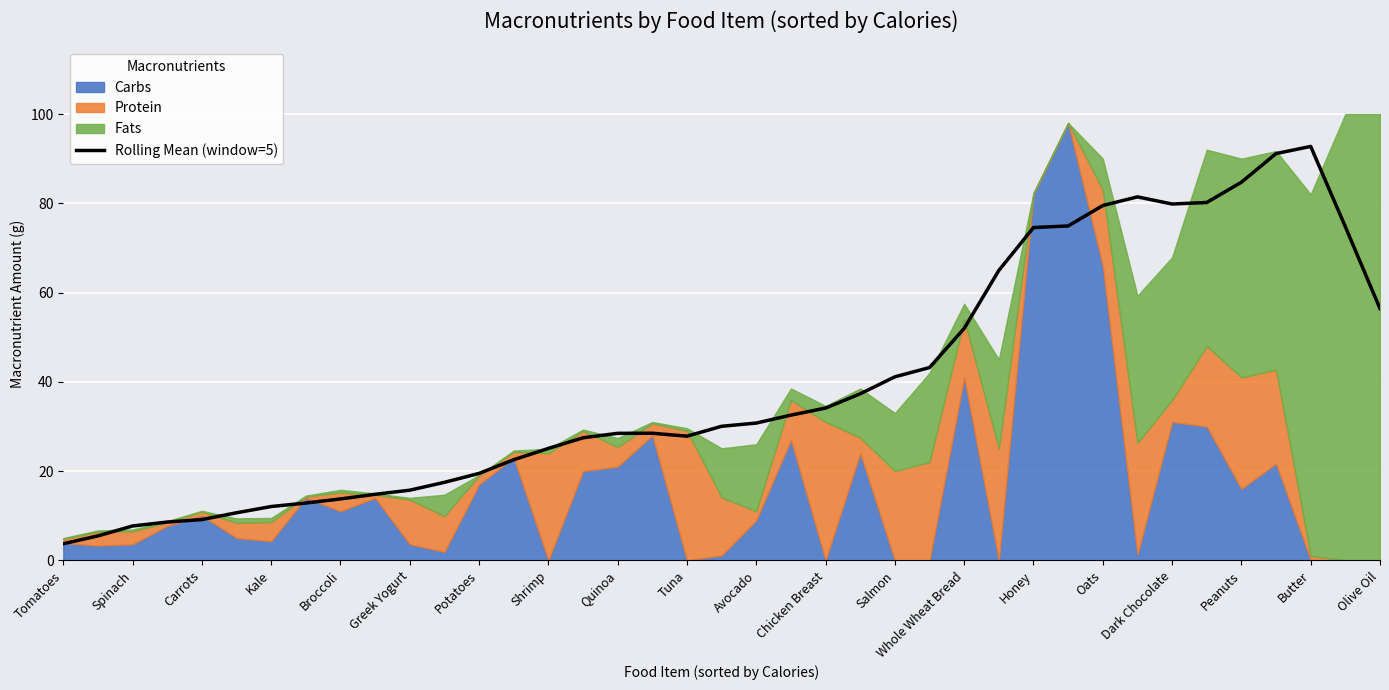

The Rolling Mean (window=5) series shows 7.7 at Spinach. True or false?

True